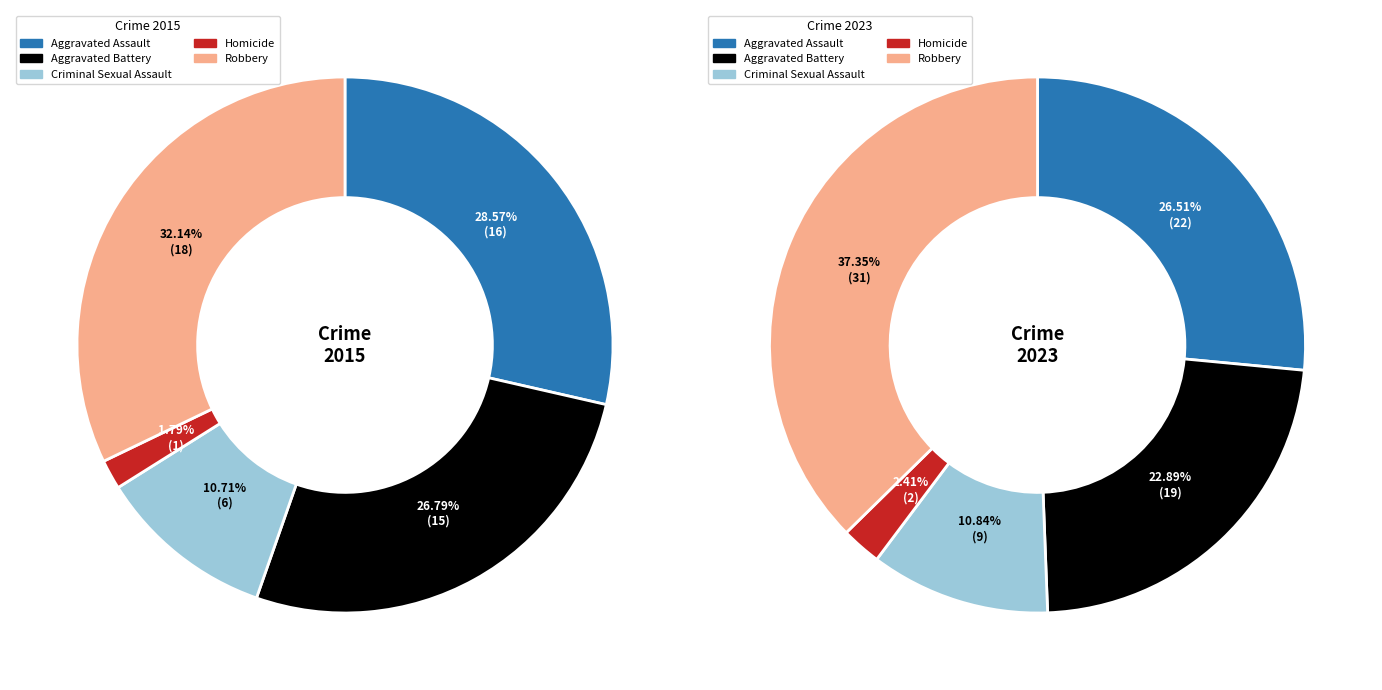

Which series has the widest spread of values?

2023